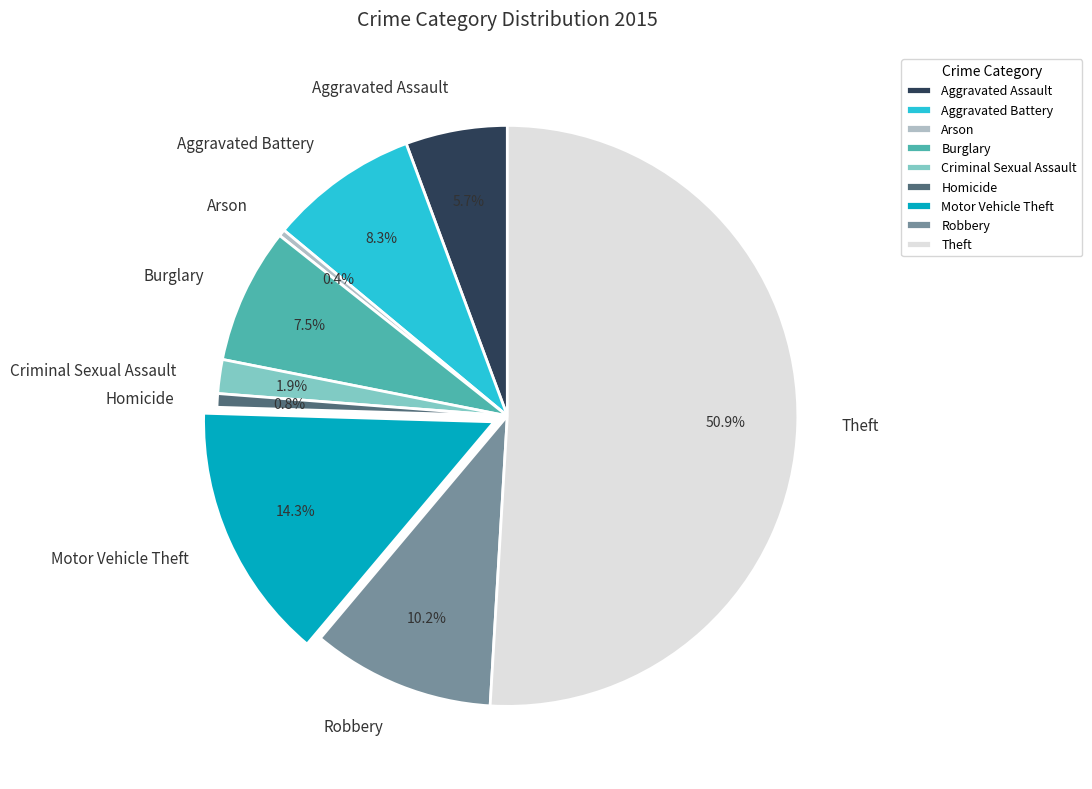

How many segments does this pie chart have?

9